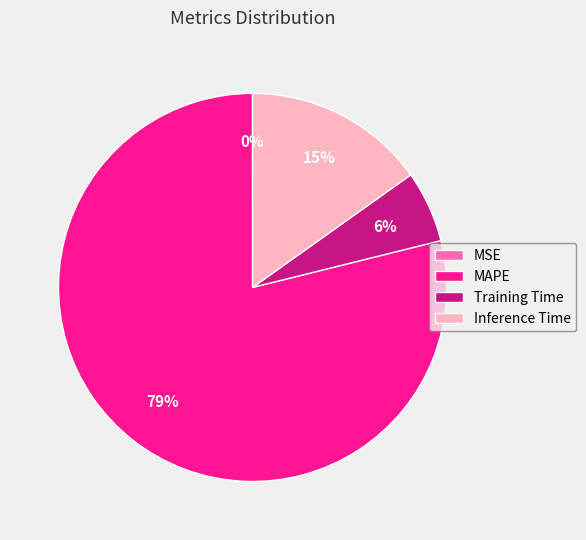

Is it true that MAPE is 70% of the pie?

False